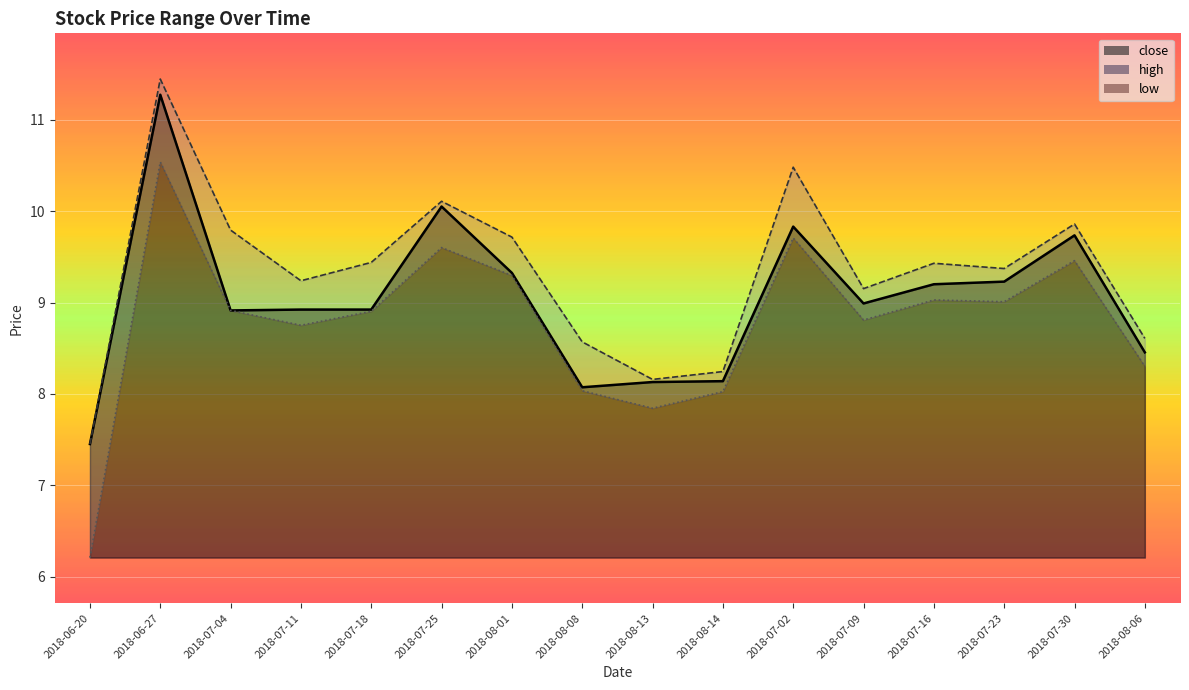

What position from the left is 2018-07-11?

4